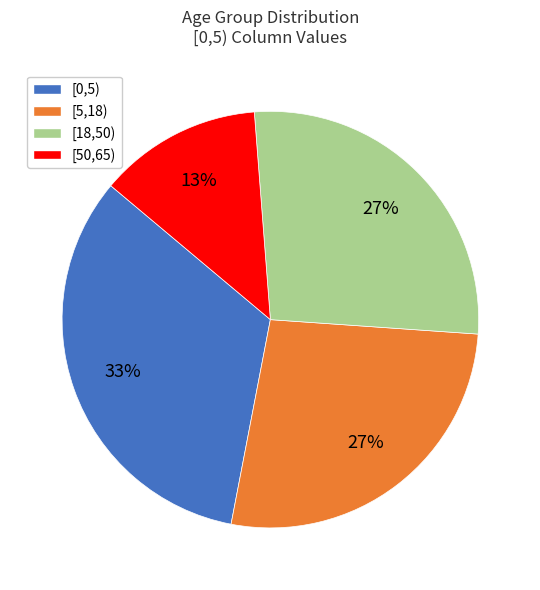

What is the largest slice in the pie chart?

[0,5)